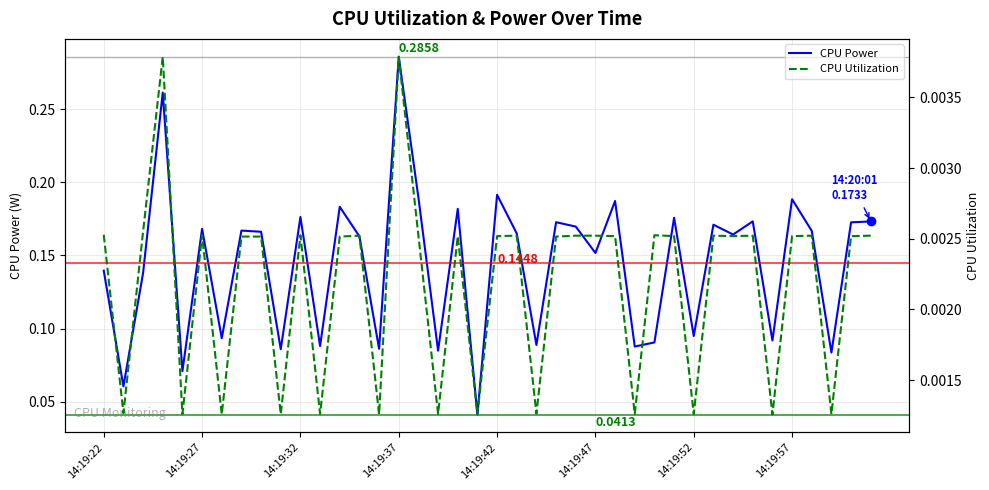

List the series in order of their overall mean, highest first.

CPU Power, CPU Utilization